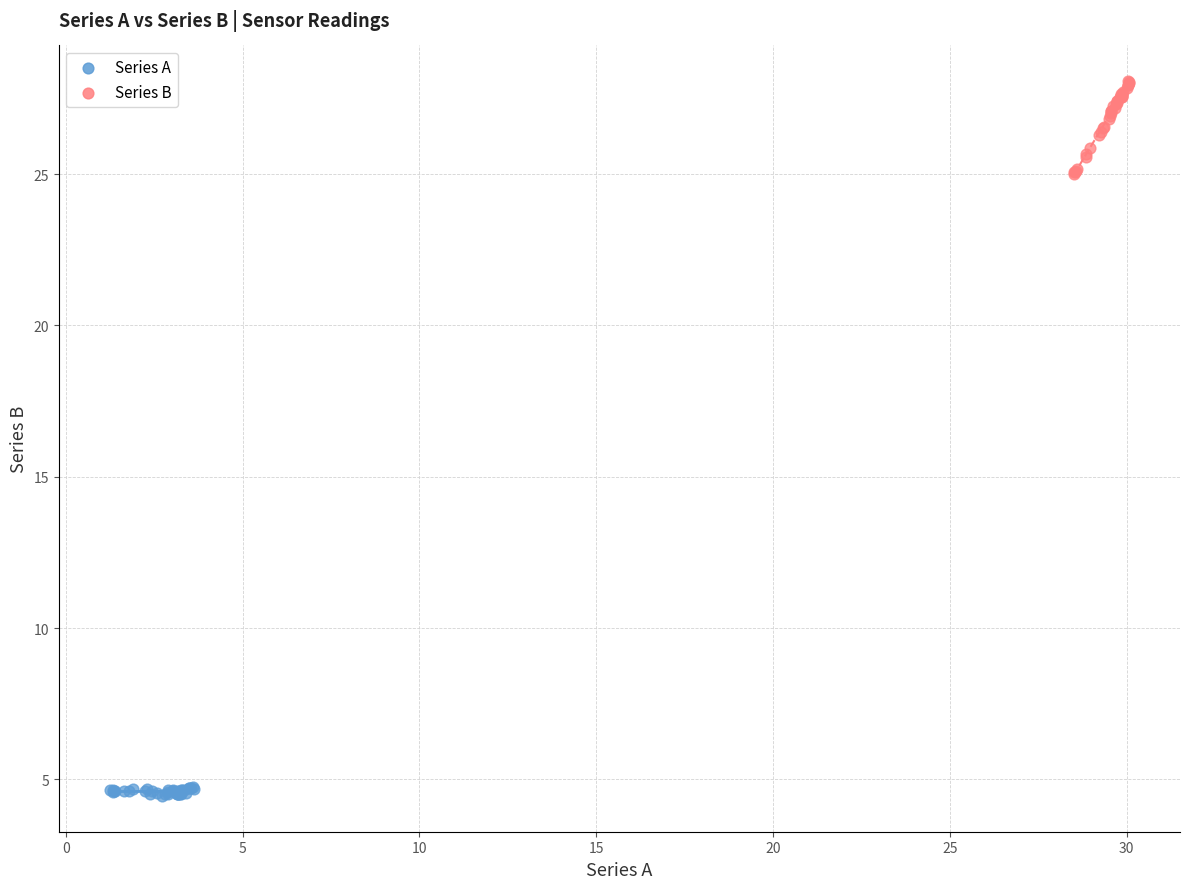

Which series has the largest Y range (max minus min)?

Series B